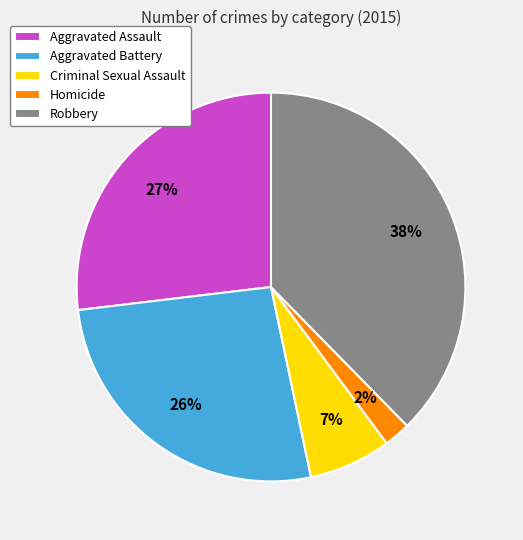

Do Homicide and Aggravated Battery together represent more than half of the pie?

No